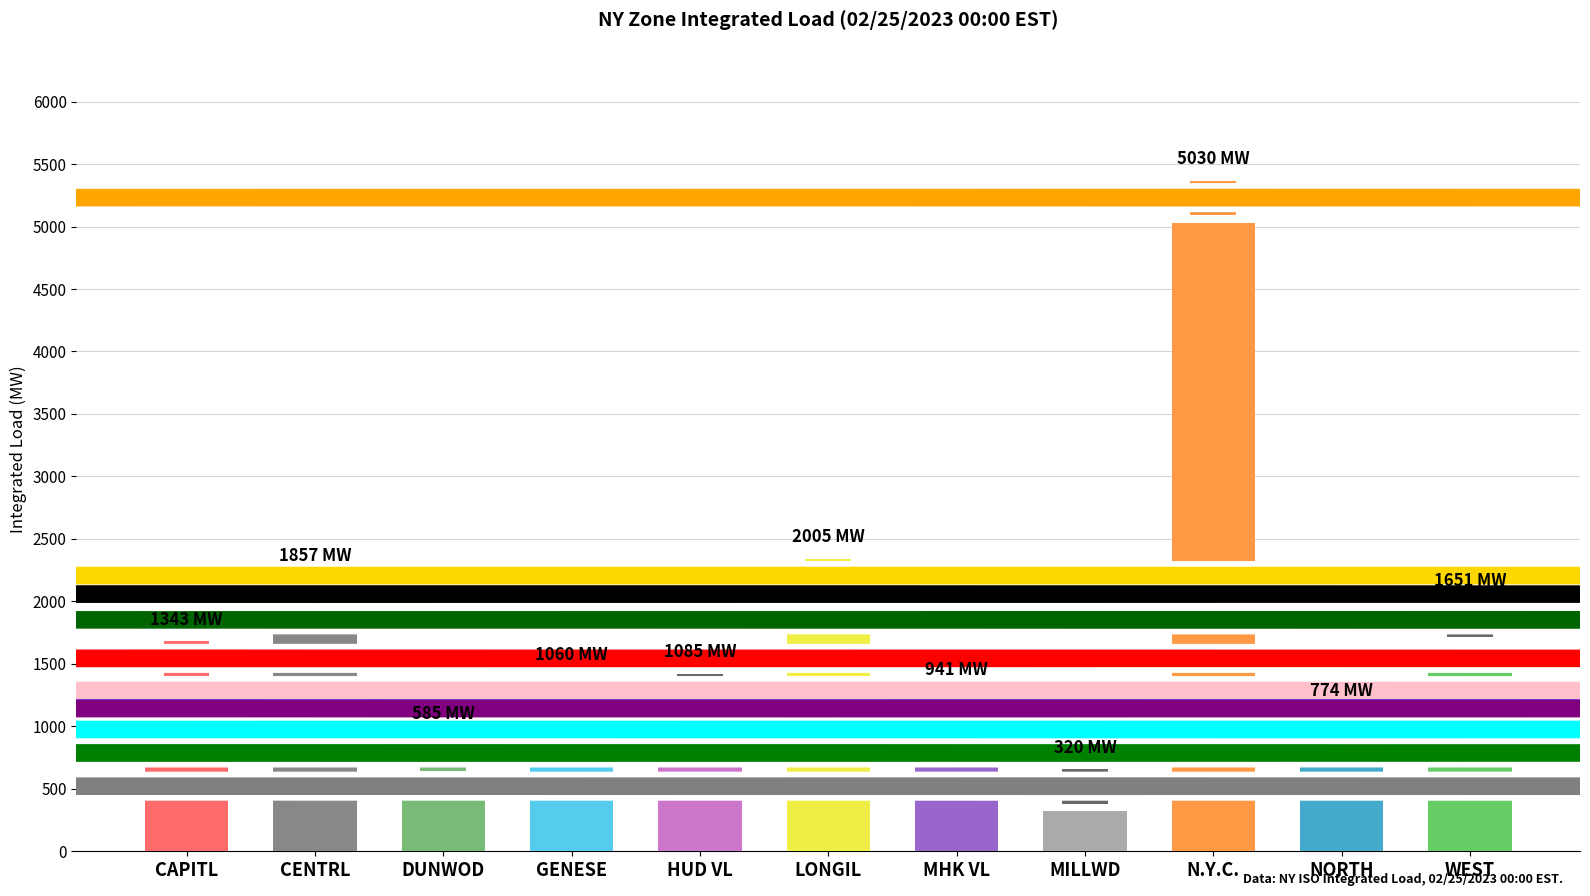

What is the label of the 1st bar from the right?

WEST